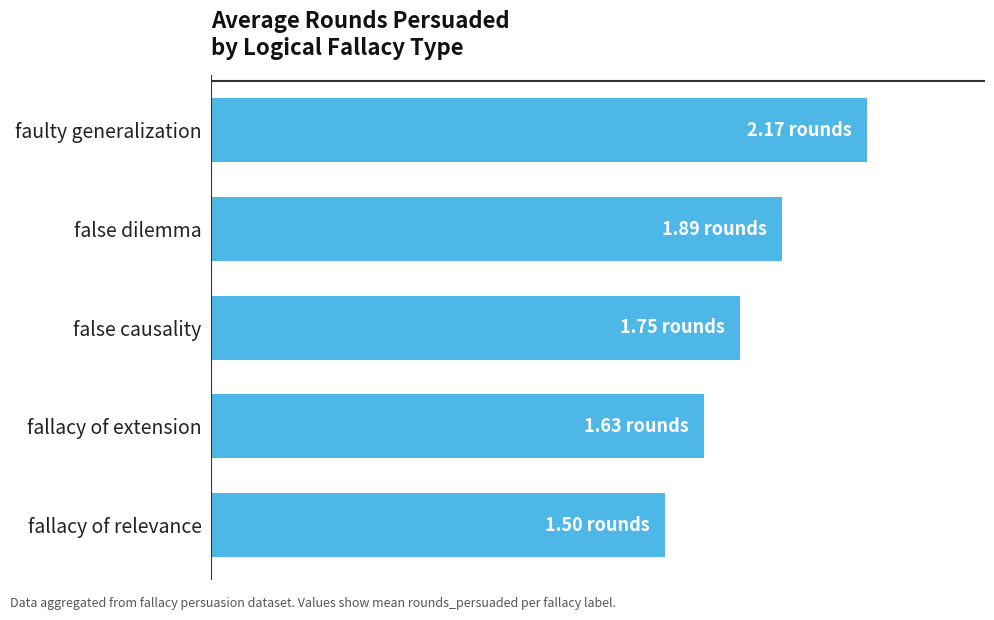

What is the sum of all values?

8.9